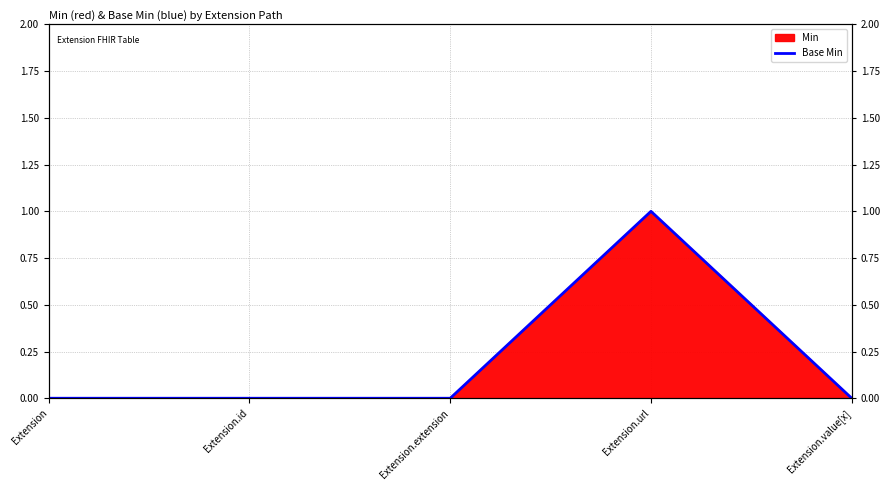

Is it true that the value at Extension.url is 1?

False